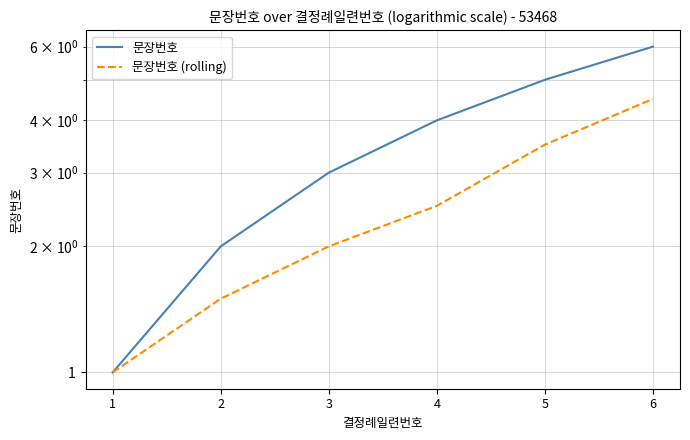

What is the average value of the 문장번호 (rolling) series?

2.5